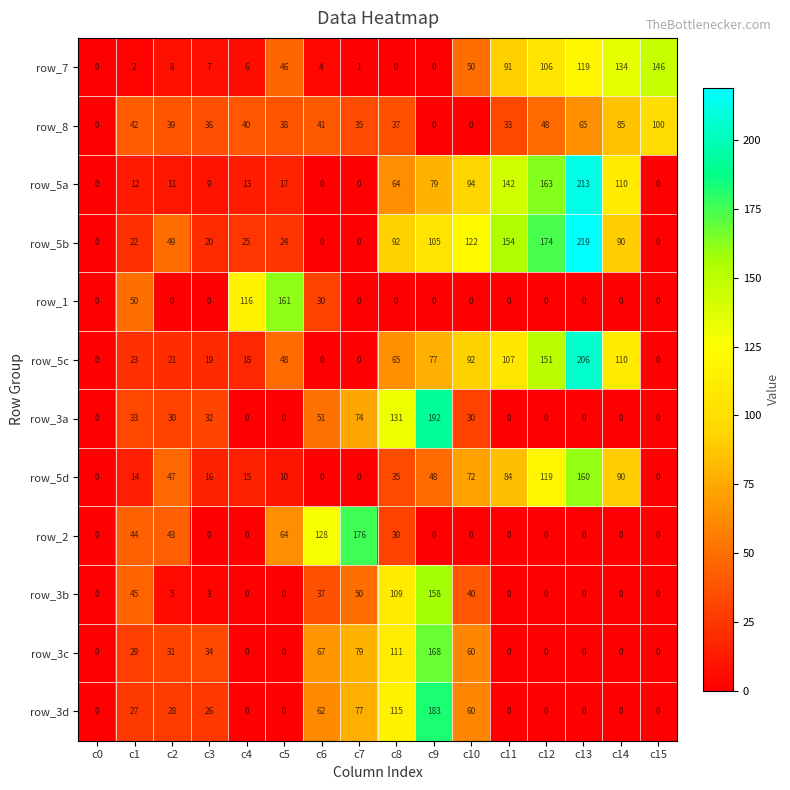

What is the average value of the row_1 series?

22